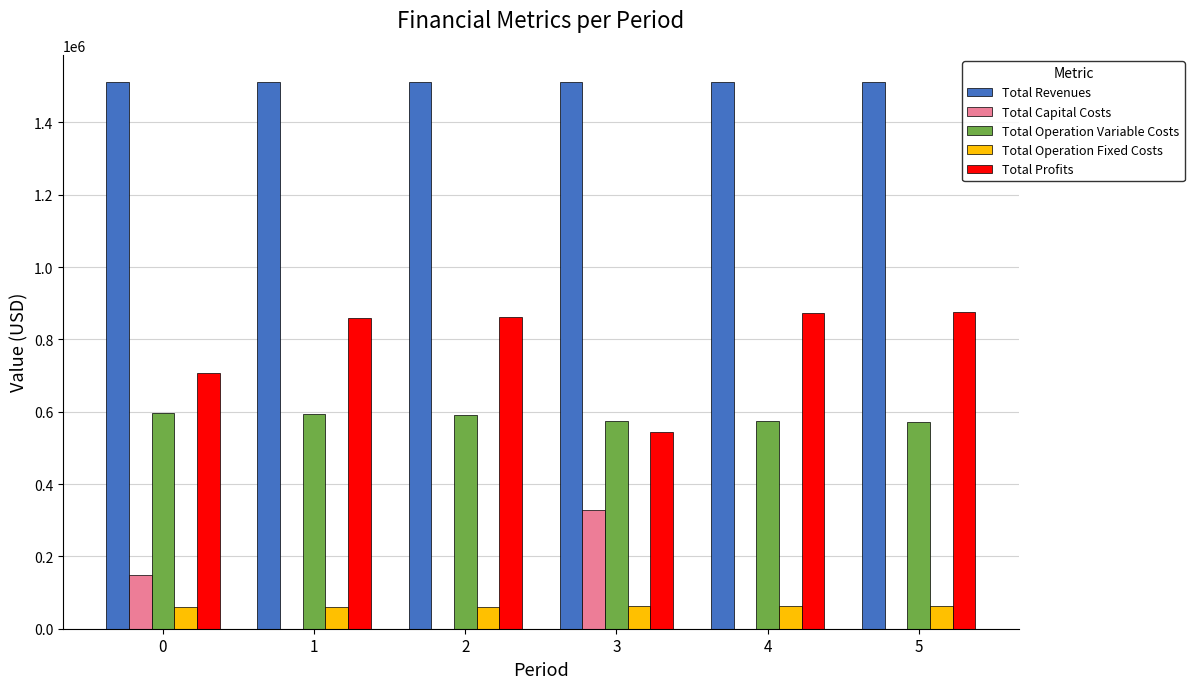

What is the sum of all Total Capital Costs values?

476768.0